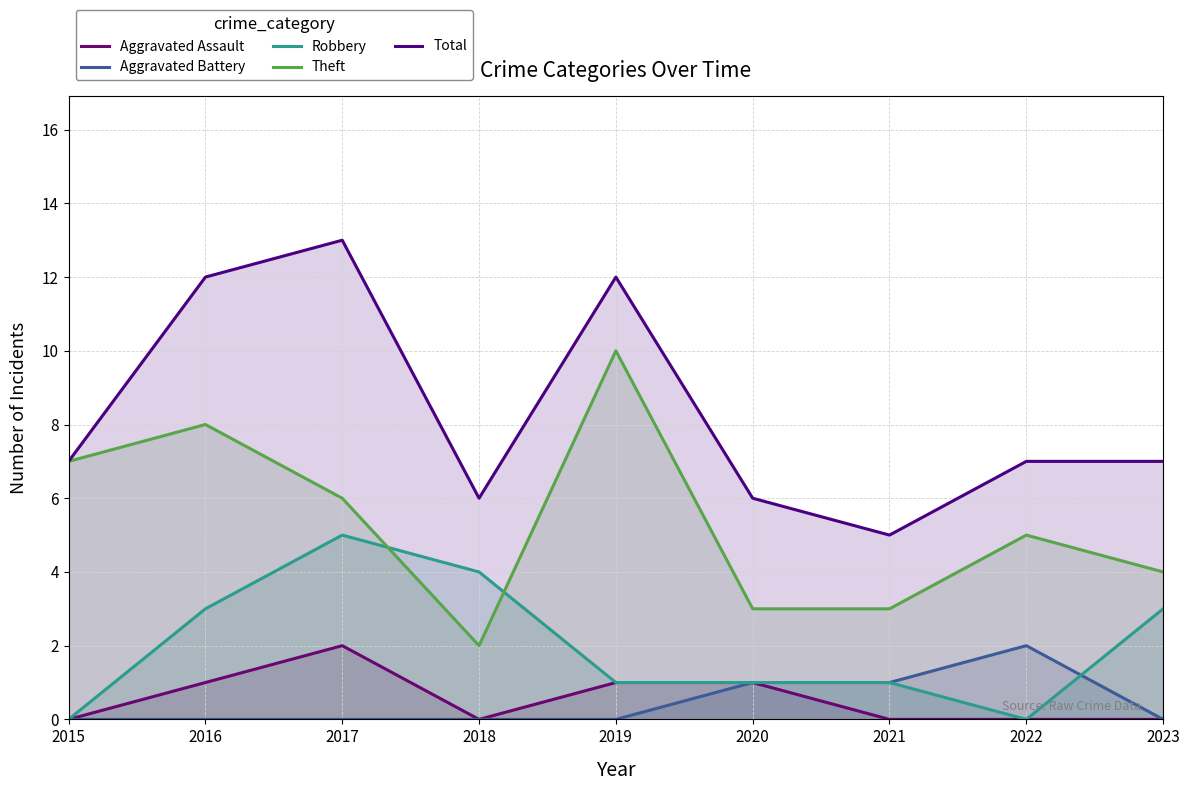

True or false: Aggravated Assault has more than 1 interior local peaks.

False